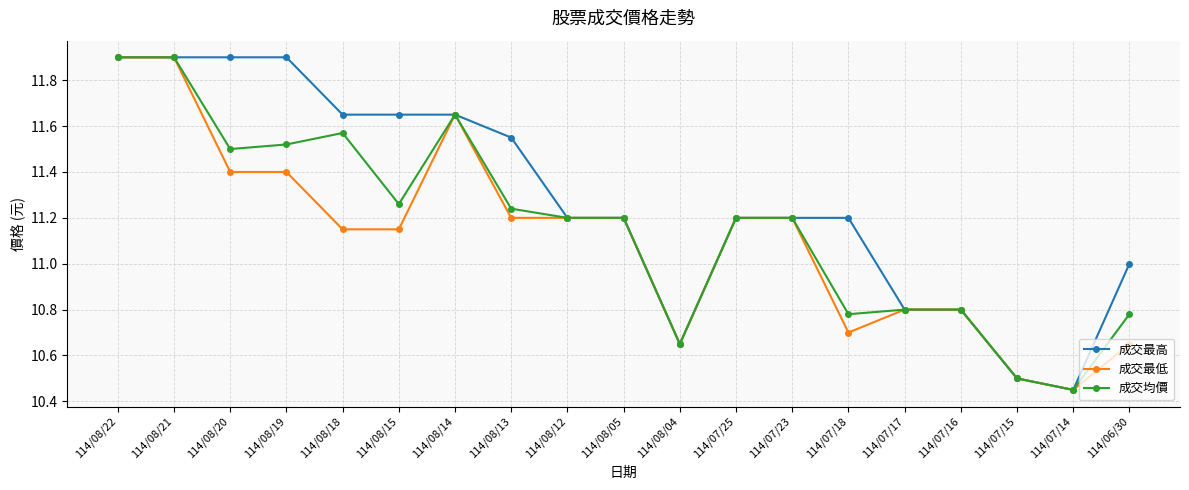

What is the label of the 1st point from the right?

114/06/30